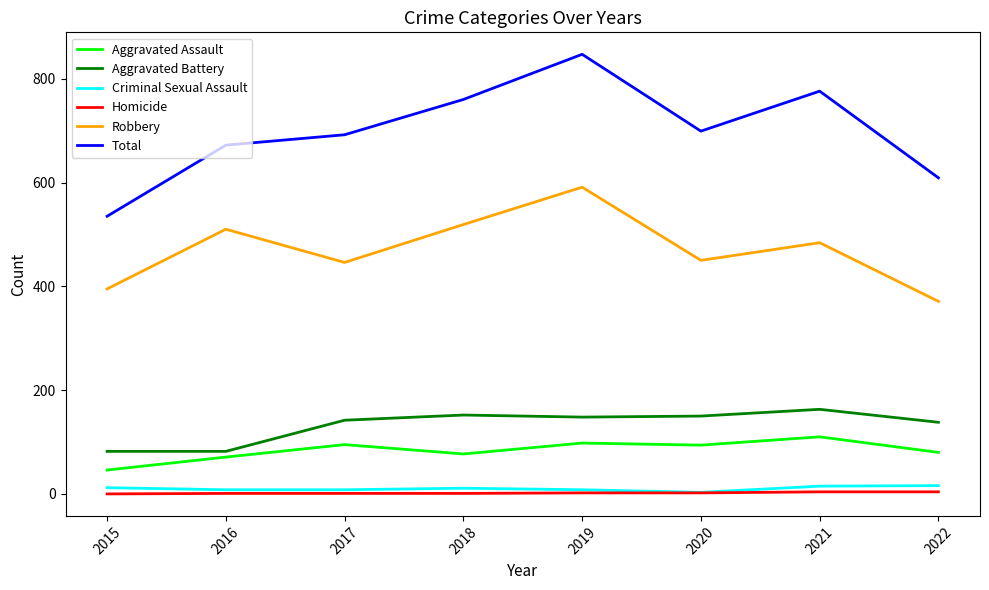

What is the difference between the maximum and second lowest values in the Aggravated Battery series?

81